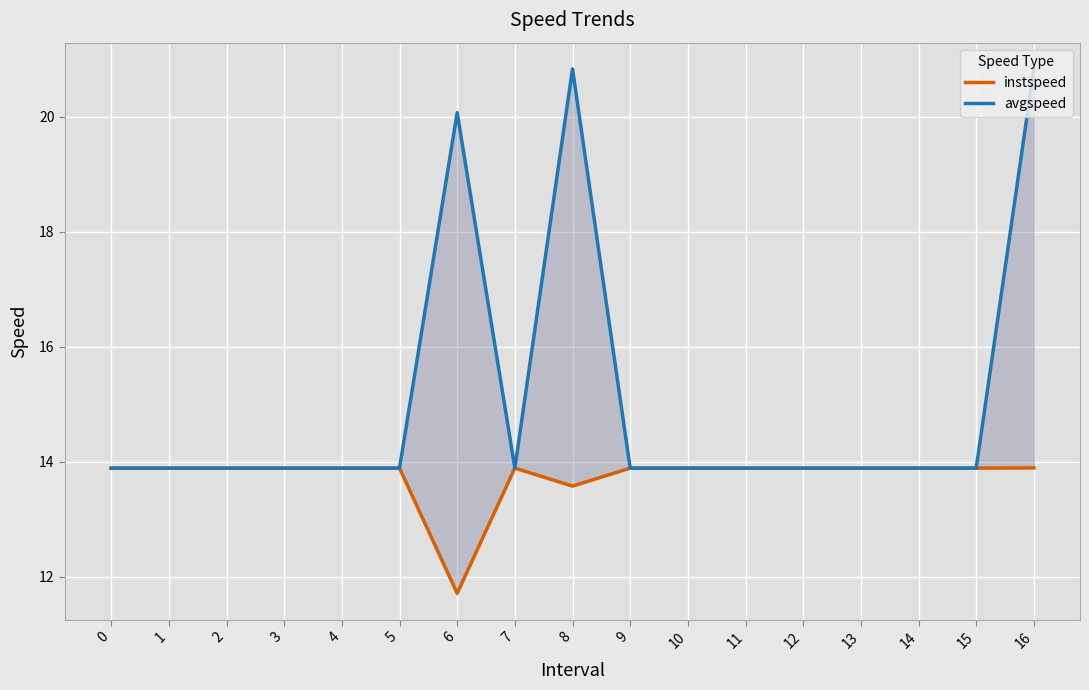

At 1, list the series in order from largest to smallest.

instspeed, avgspeed